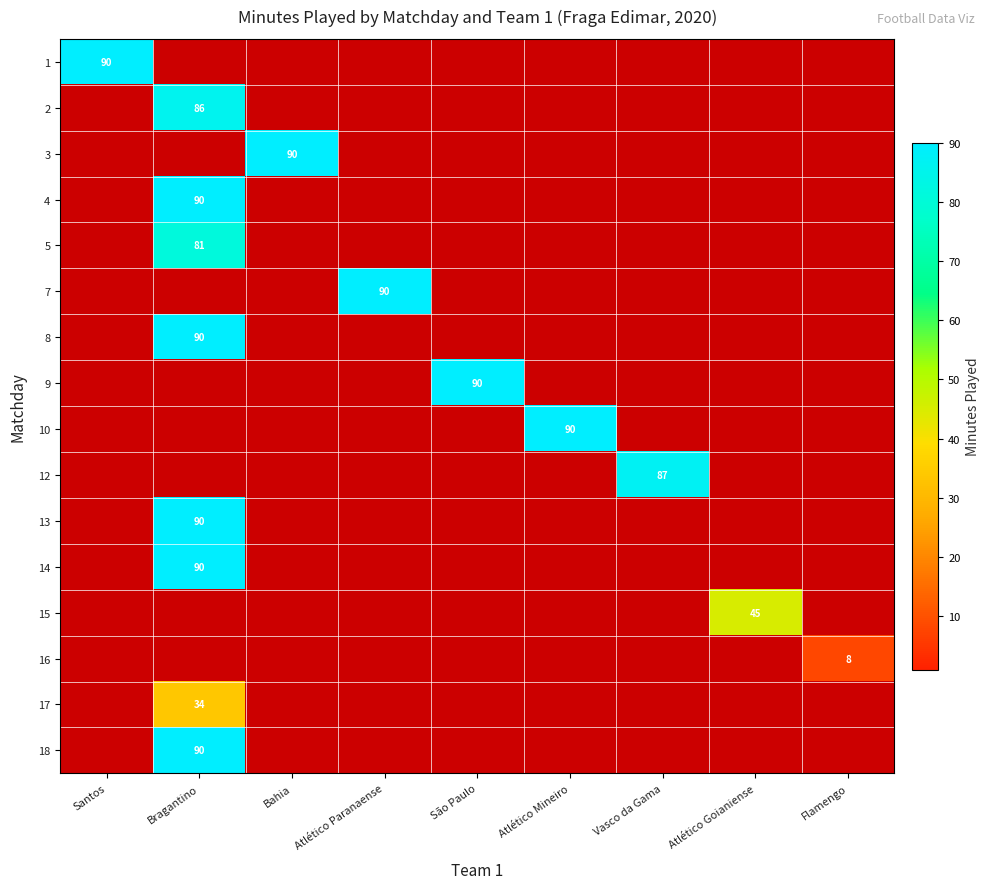

Is the value of 10 at Atlético Goianiense greater than the value of 7 at Vasco da Gama?

No